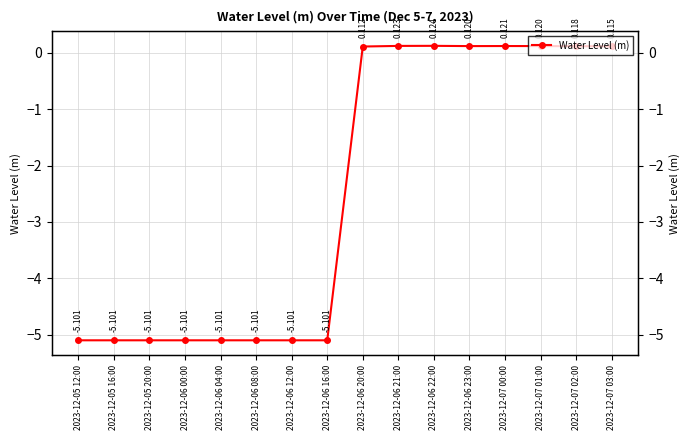

What is the label of the 8th point from the right?

2023-12-06 20:00